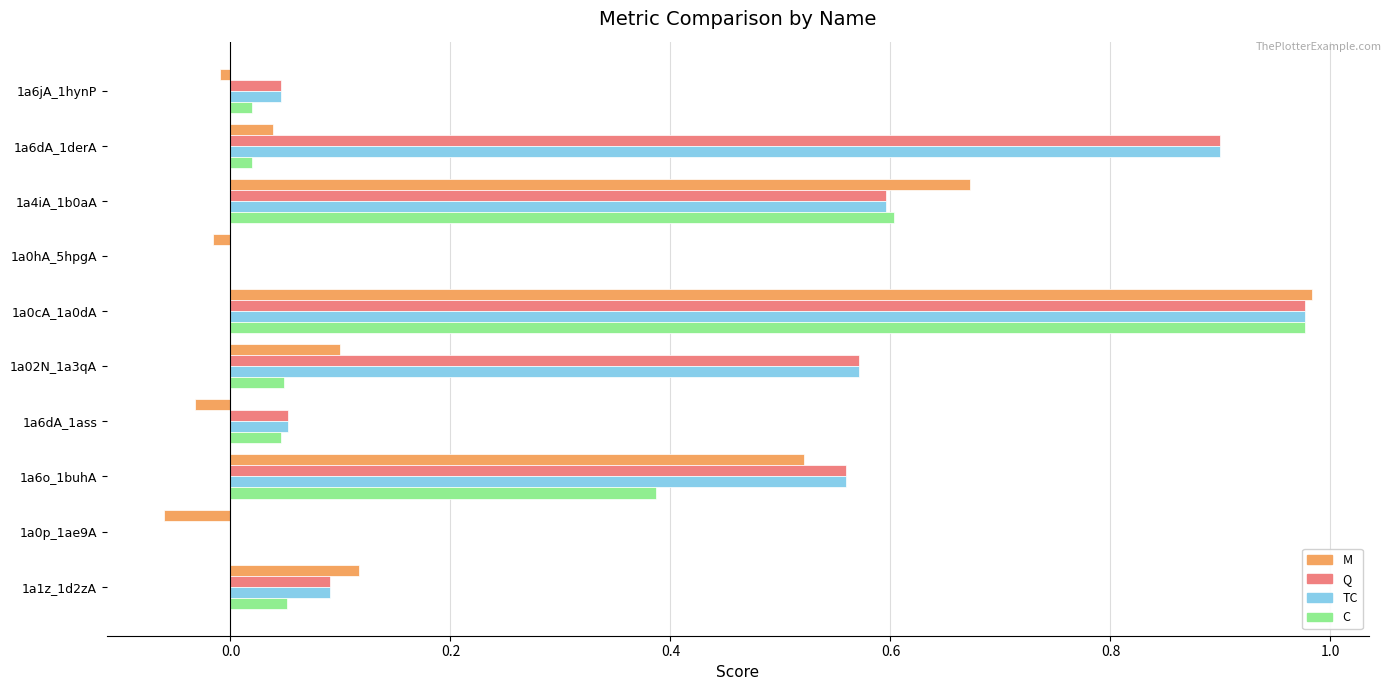

How many categories are shown in the chart?

10